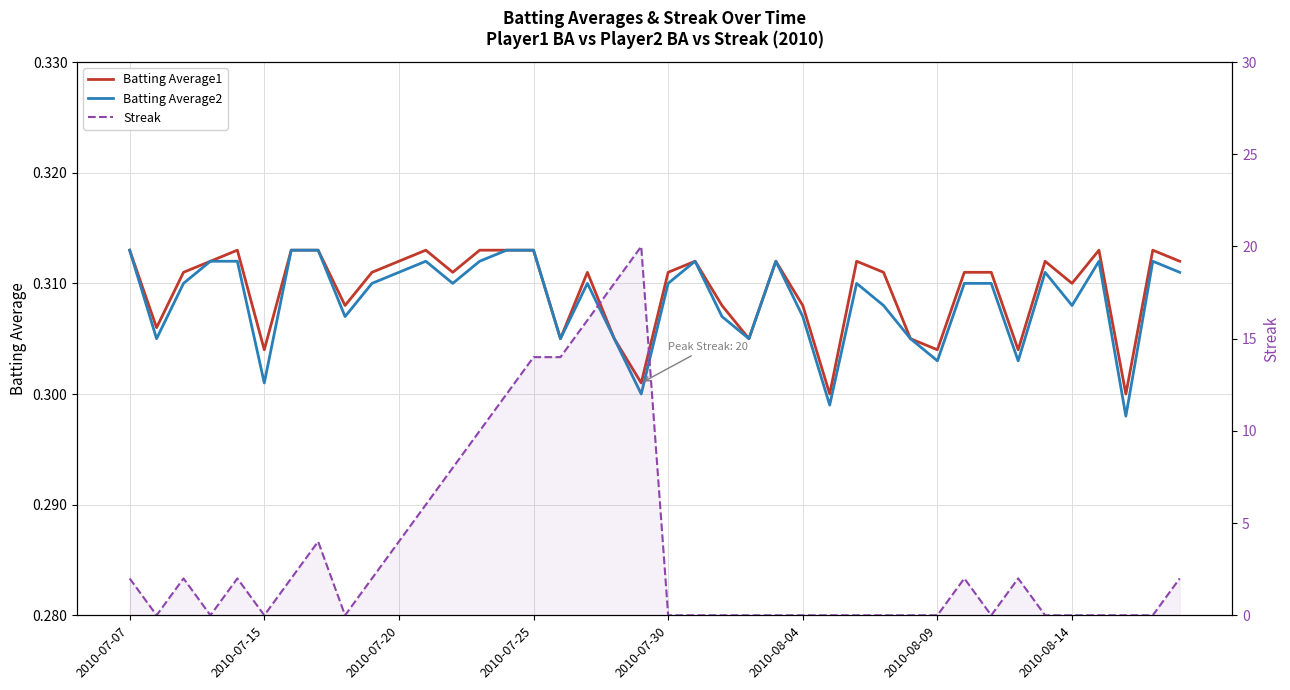

What is the average value of the Batting Average1 series?

0.3